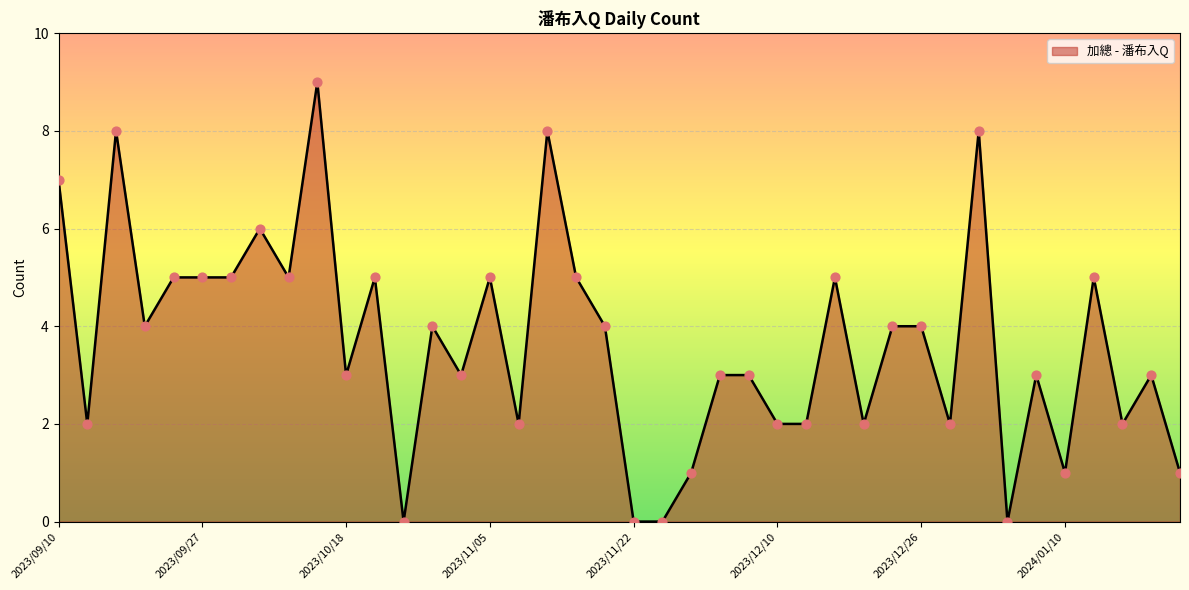

What is the maximum value shown in the chart?

9